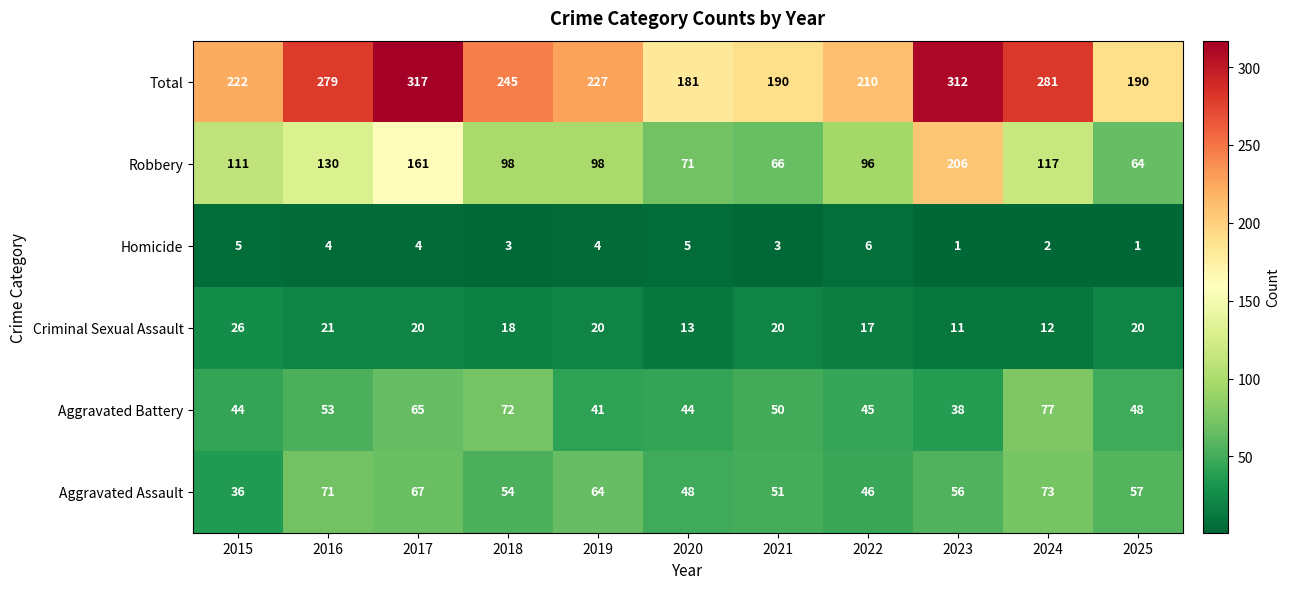

How many distinct data groups are displayed?

6